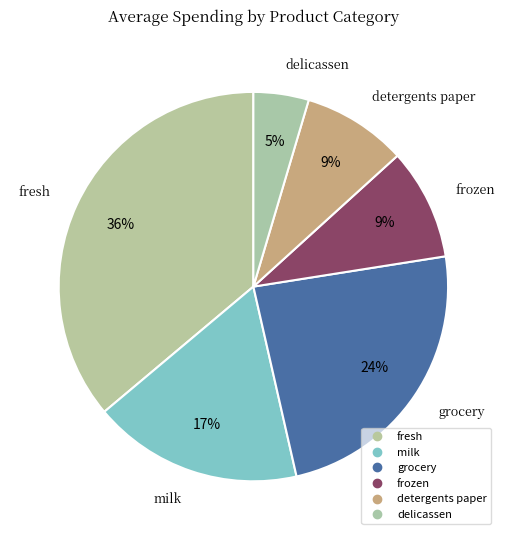

Approximately how many times larger is the value at fresh compared to delicassen?

7.9